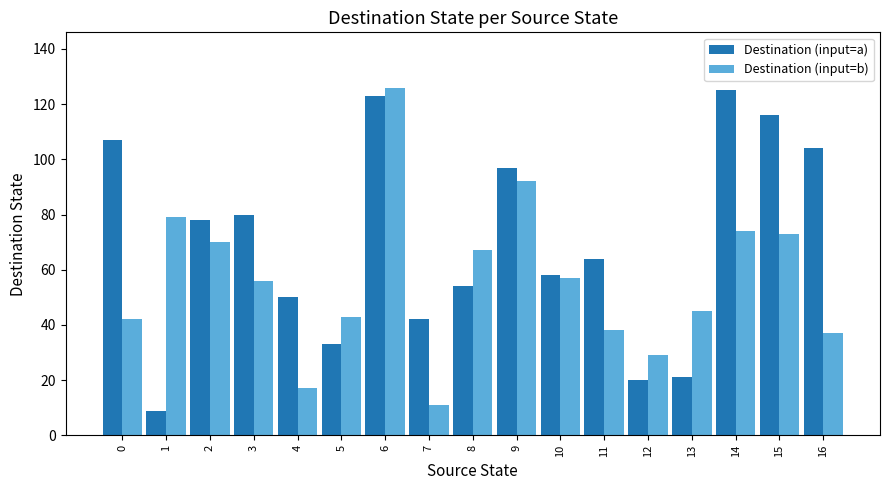

What is the sum of all Destination (input=a) values?

1181